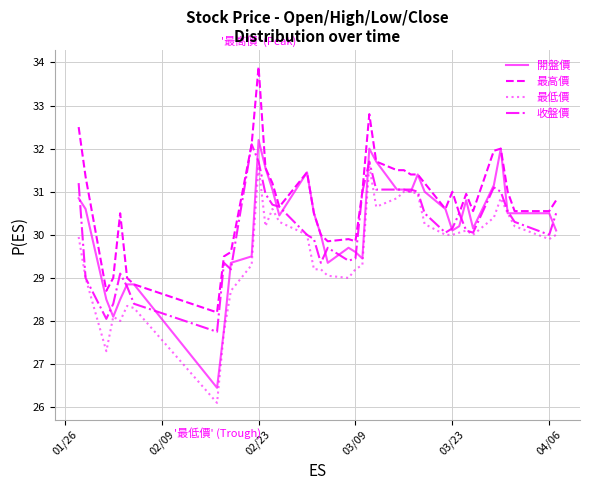

Which series has the largest total across all categories?

最高價